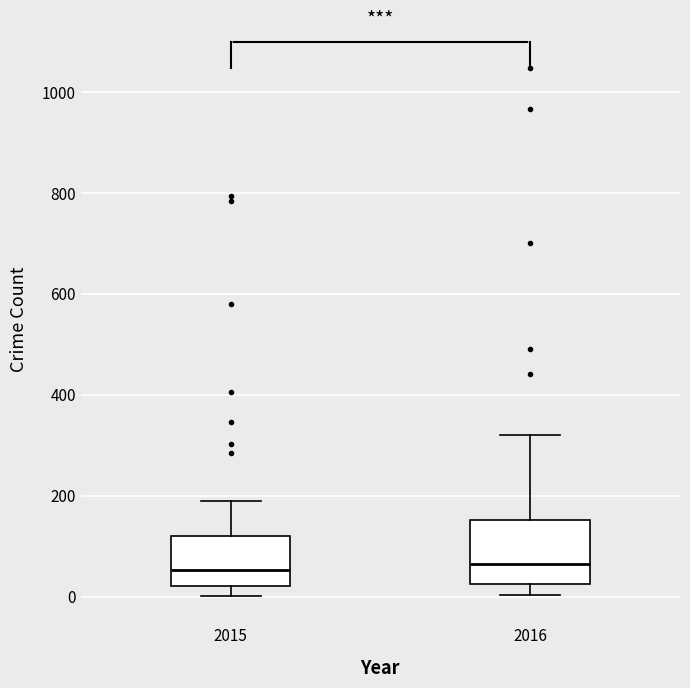

Where does the median line of the box at x = 2016 sit on the y-axis? The values are not printed on the chart, so give them approximately, as read against the axis.

60